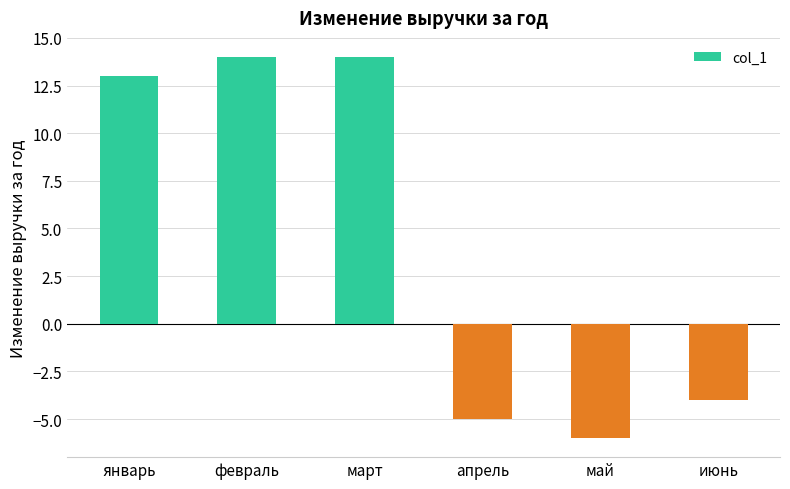

Read the value at апрель, to the nearest 5.

-5